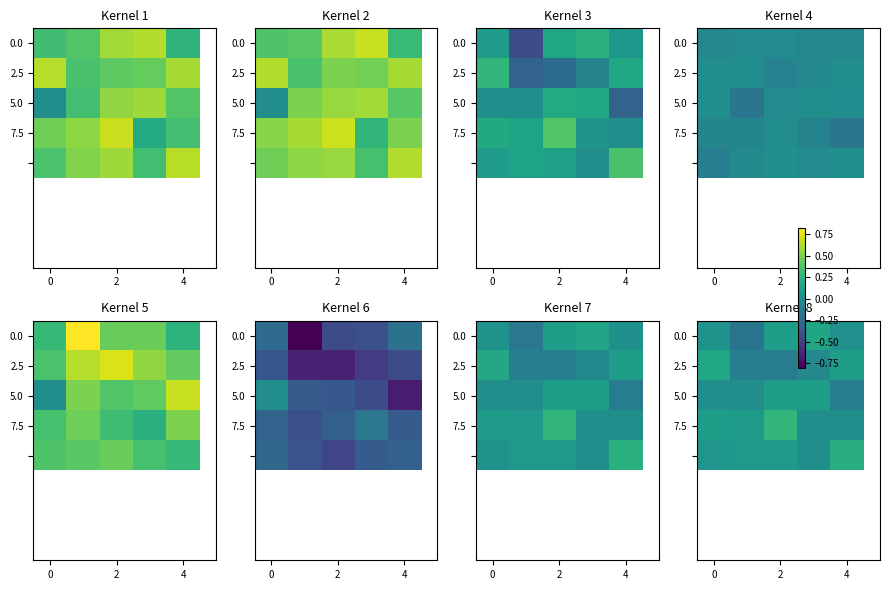

Is it true that 7.5 equals 0.1 at 4?

False